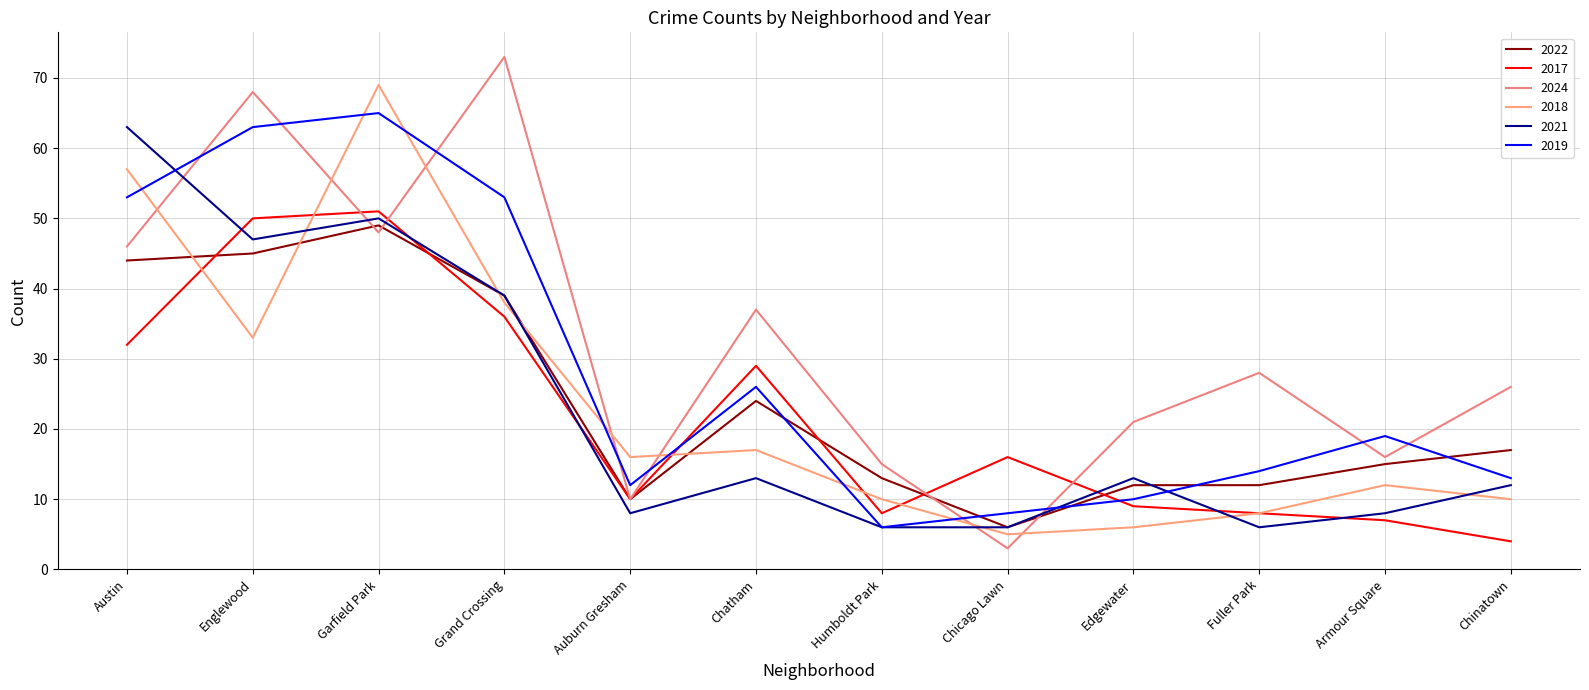

The 2018 series shows 16 at Auburn Gresham. True or false?

True